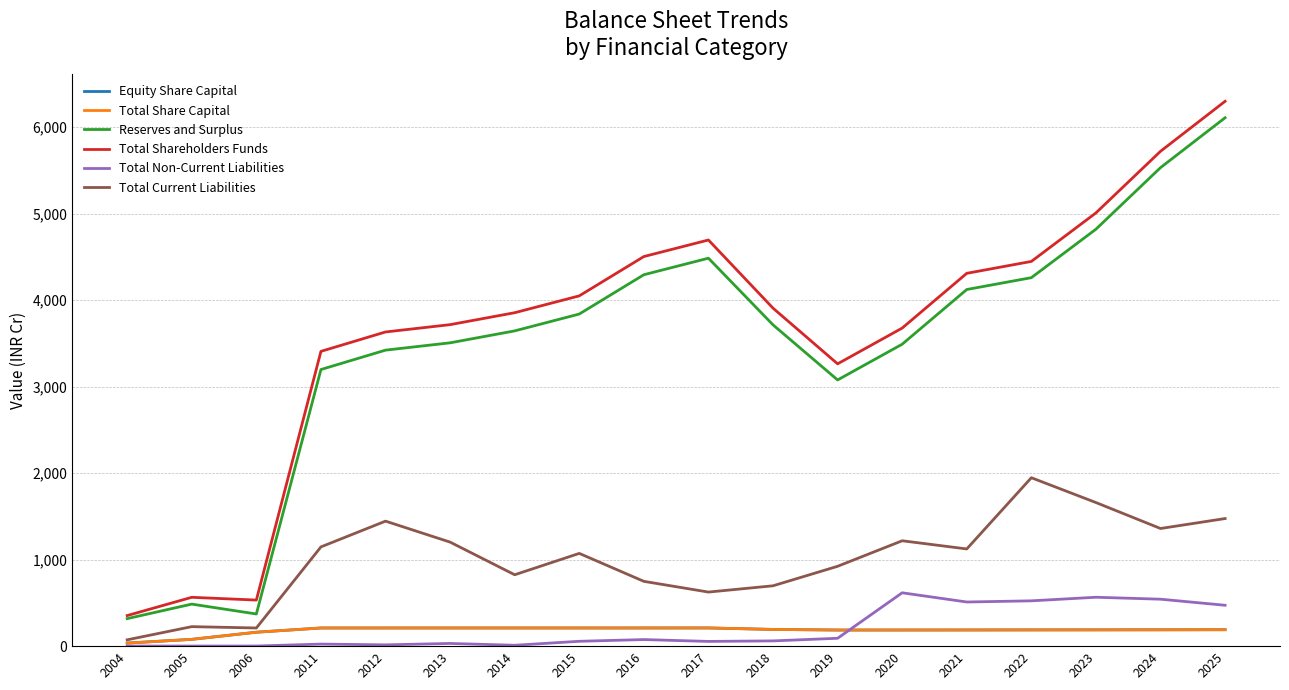

Is this an area chart (filled region under the line)?

No